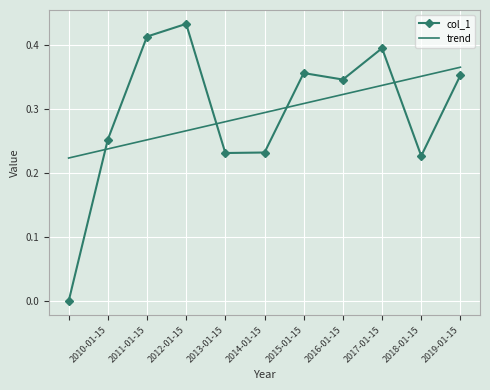

List the series in order of their peak value, highest first.

col_1, trend